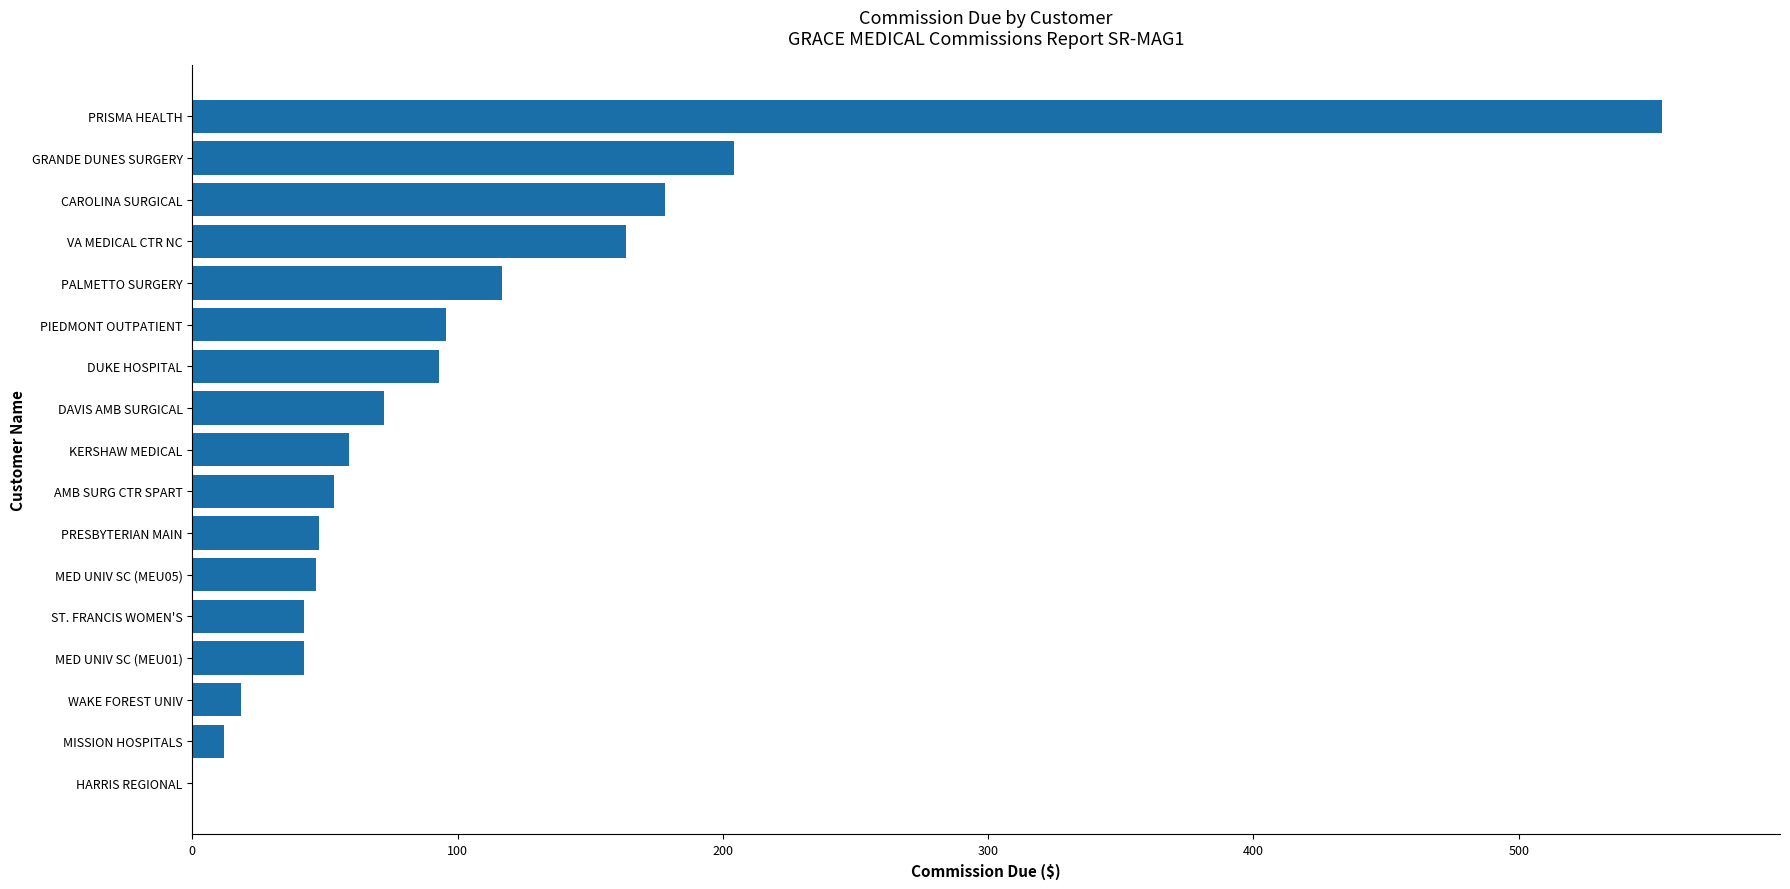

What is the sum of the values at AMB SURG CTR SPART and MED UNIV SC (MEU01)?

95.3